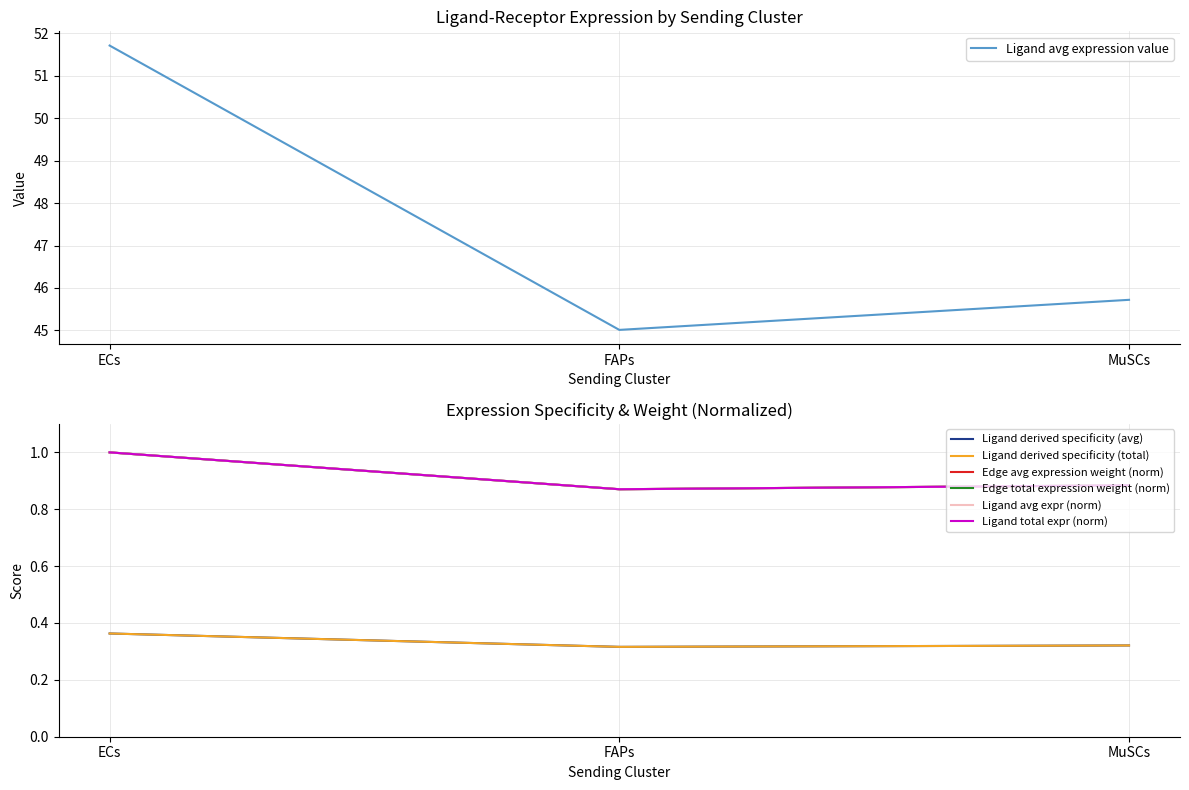

What is the sum of all Ligand total expression value values?

1.0